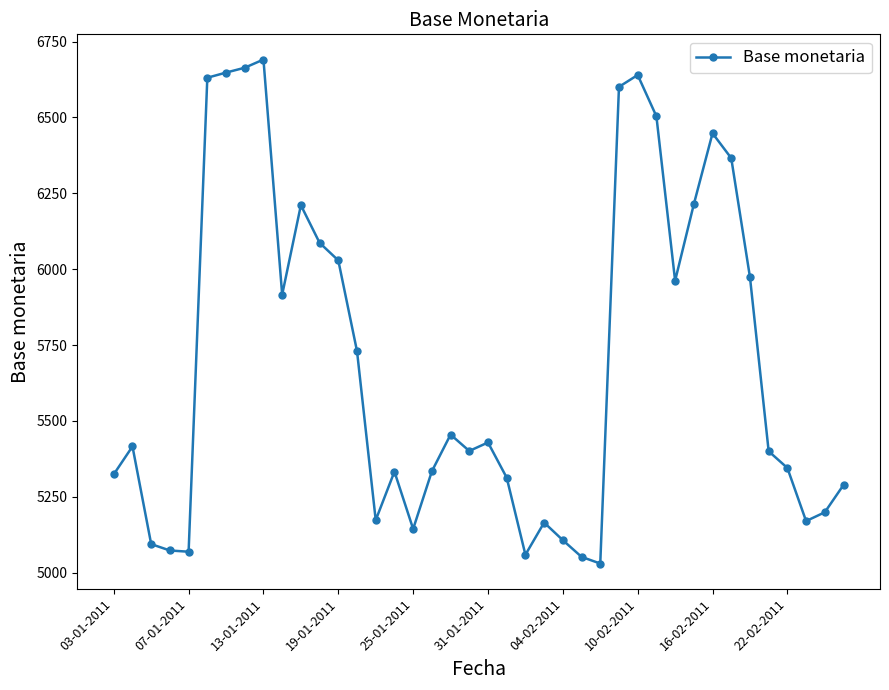

What is the average value?

5692